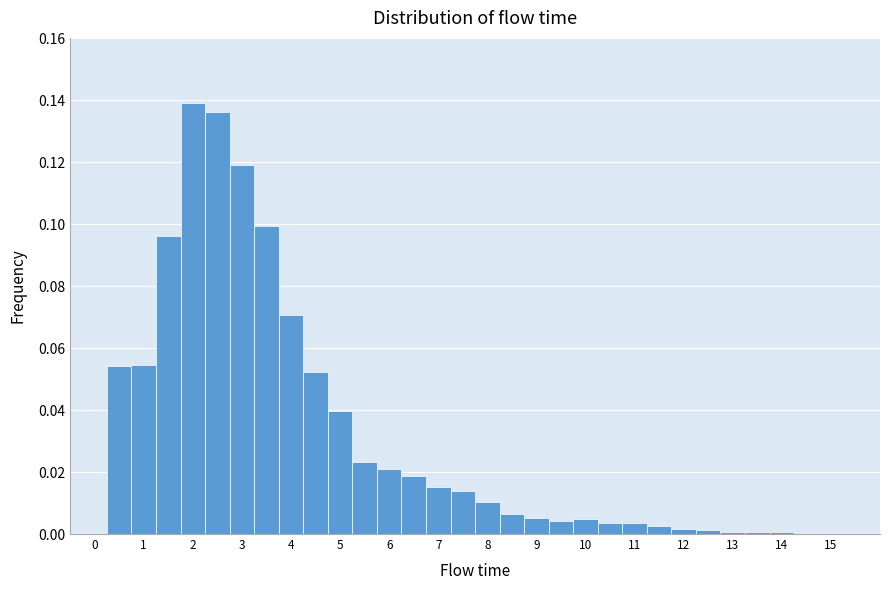

How tall is the bar that spans 10.75 to 11.25 on the x-axis? Neither the bar edges nor the heights are printed on the chart, so give them approximately, as read against the axes.

0.004